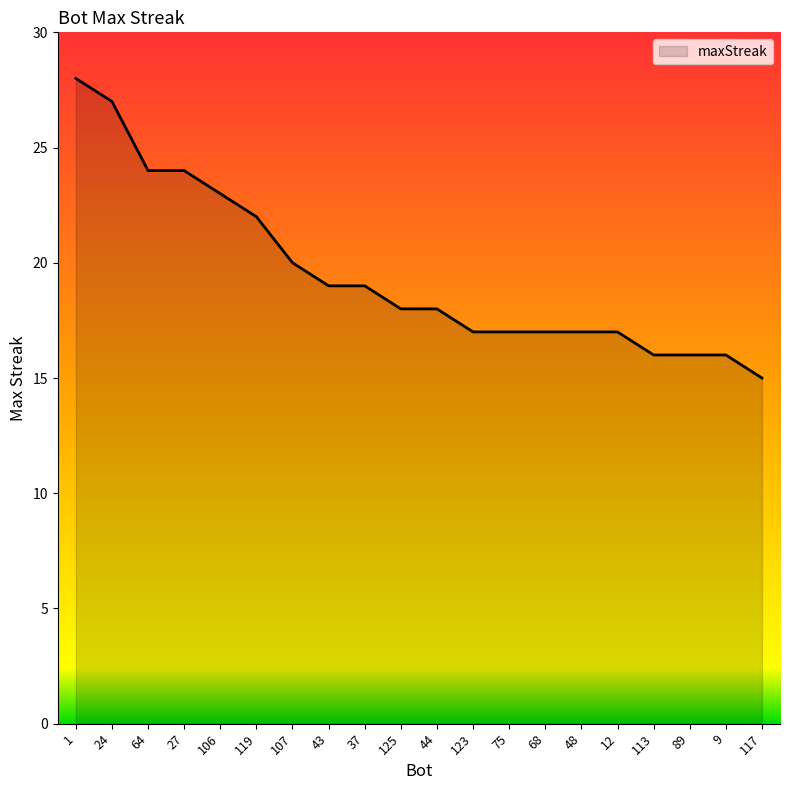

What is the difference between the maximum and minimum values?

13